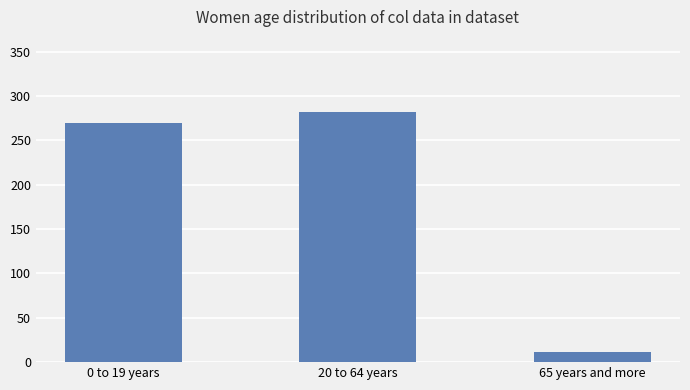

What position from the right is 0 to 19 years?

3